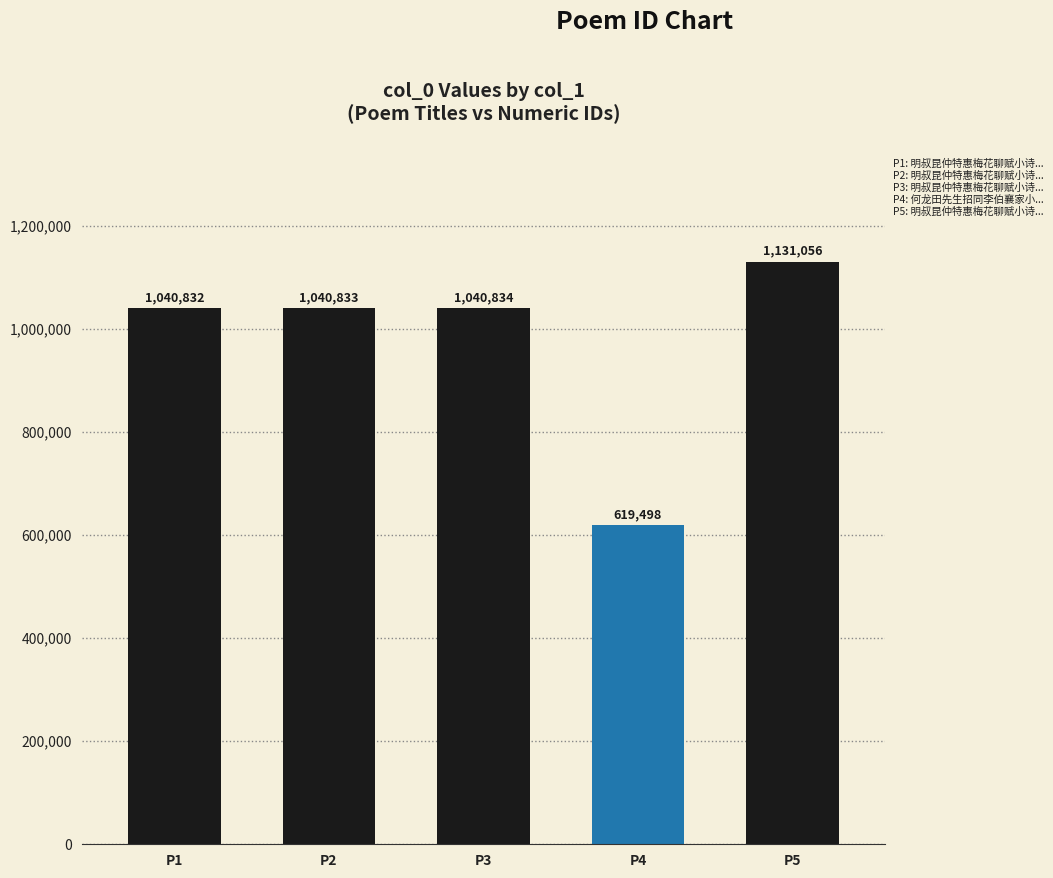

Which label corresponds to the smallest value in the chart?

P4